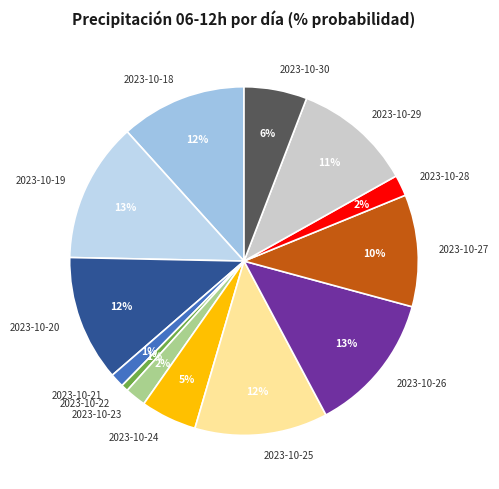

To the nearest percent, what percentage of the pie is 2023-10-20?

12%